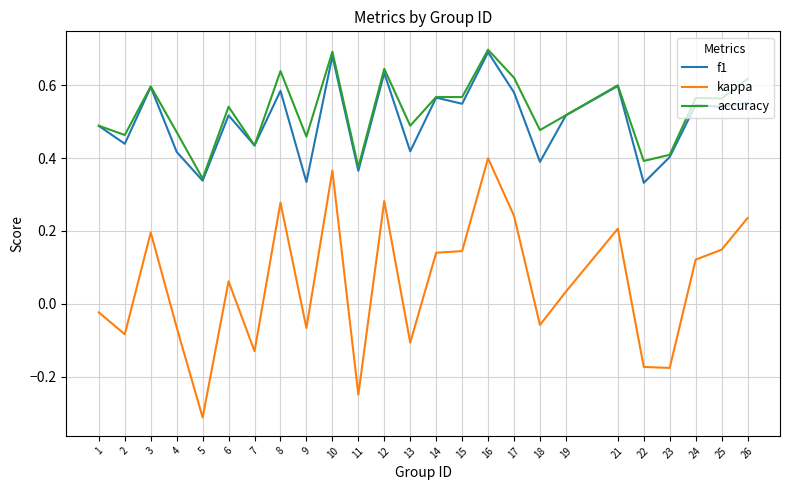

Is the value of f1 at 23 greater than the value of accuracy at 17?

No